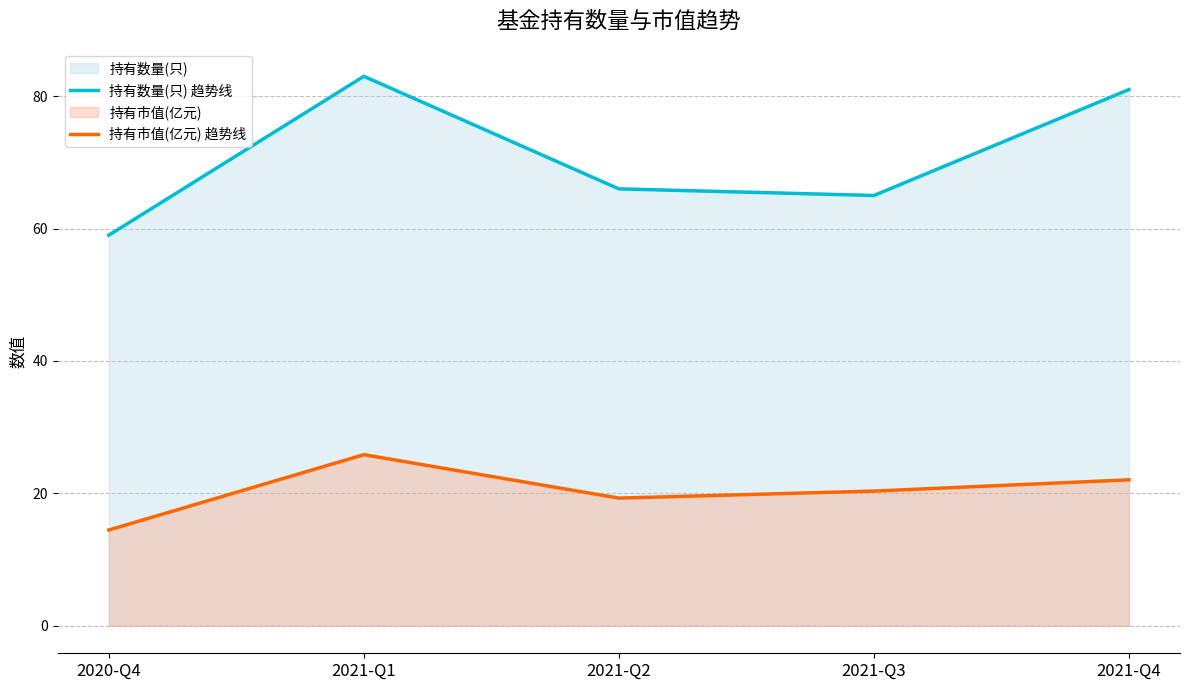

Between 2020-Q4 and 2021-Q2, which is larger?

2021-Q2